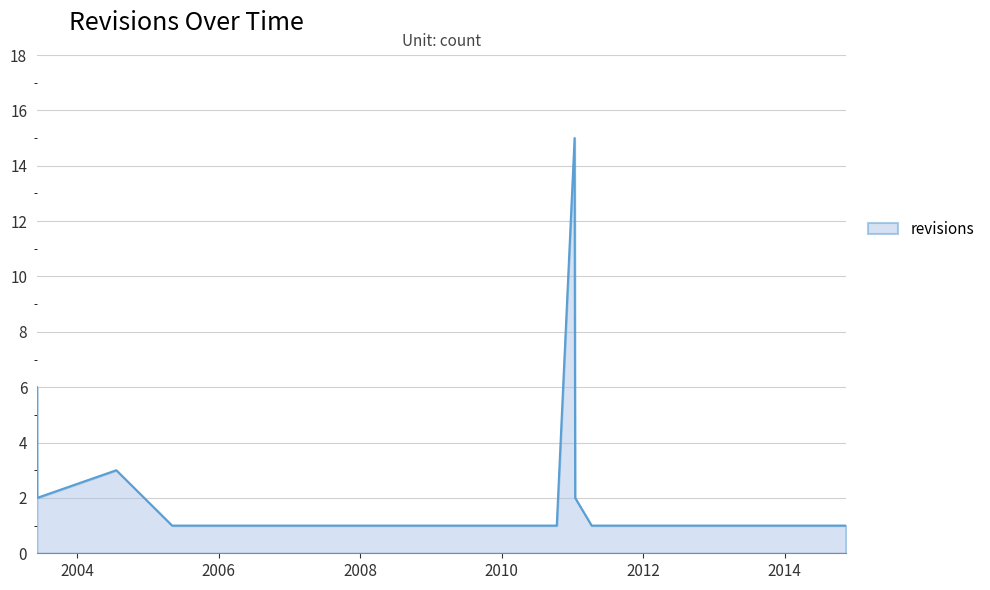

What is the maximum value shown in the chart?

15